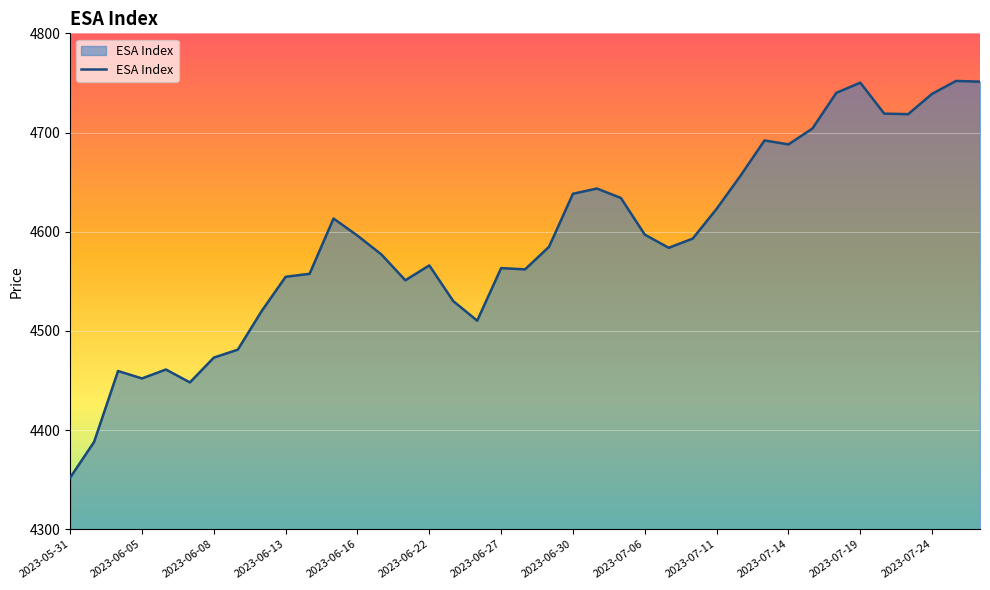

What is the greatest value displayed?

4752.0